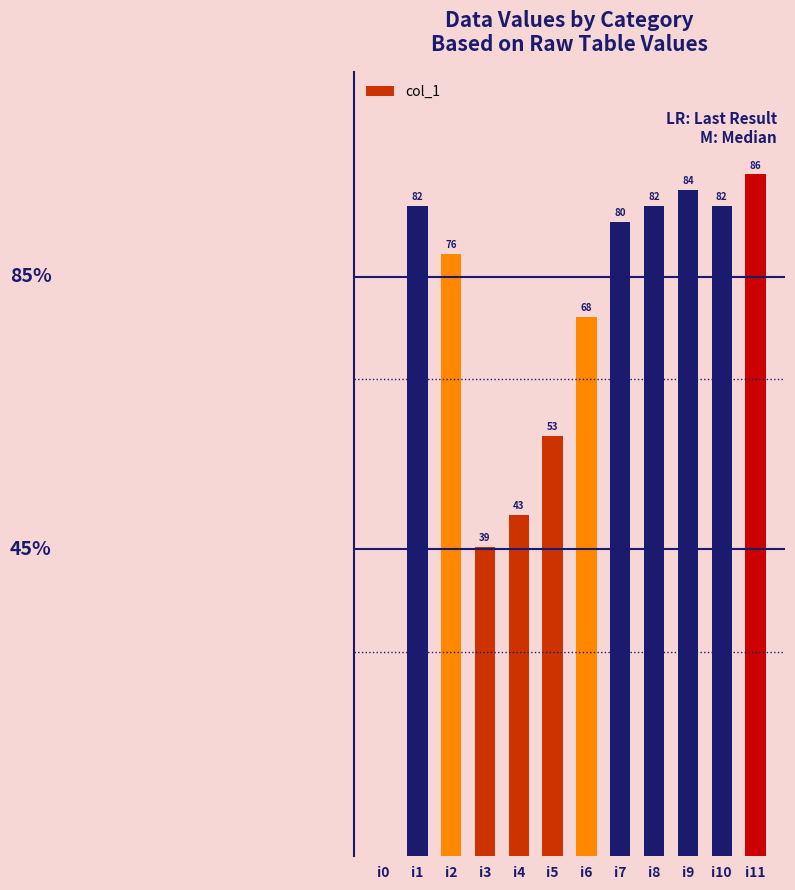

At which category does the chart reach its peak across all series?

i11